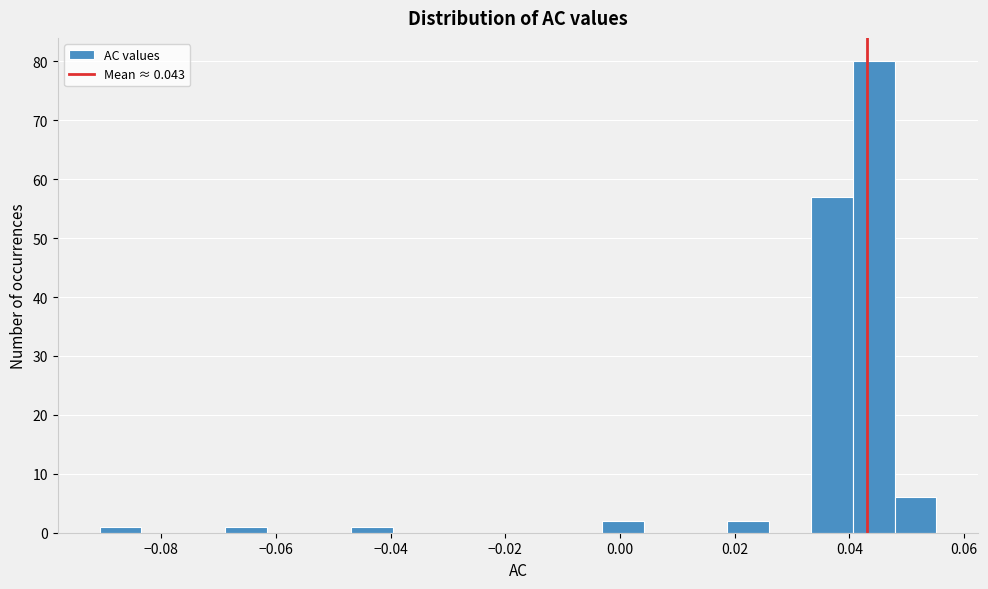

Around what value on the x-axis is the tallest bar? Give the approximate position of its centre, as read against the axis.

0.044